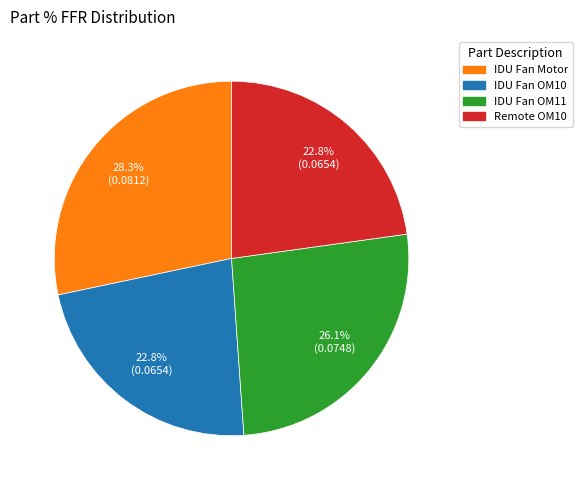

Does IDU Fan Motor account for over 50% of the chart?

No